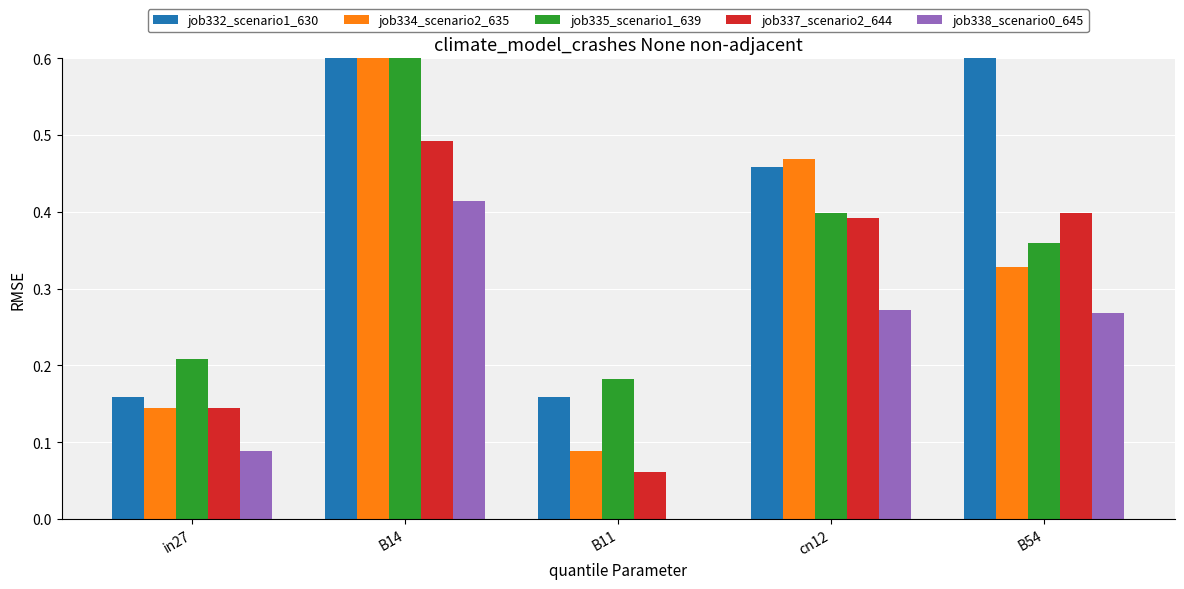

Reading left to right, list all the values displayed in this chart.

job332_scenario1_630: in27=0.2	B14=0.8	B11=0.2	cn12=0.5	B54=0.6
job334_scenario2_635: in27=0.1	B14=0.7	B11=0.1	cn12=0.5	B54=0.3
job335_scenario1_639: in27=0.2	B14=0.7	B11=0.2	cn12=0.4	B54=0.4
job337_scenario2_644: in27=0.1	B14=0.5	B11=0.1	cn12=0.4	B54=0.4
job338_scenario0_645: in27=0.1	B14=0.4	B11=0.0	cn12=0.3	B54=0.3